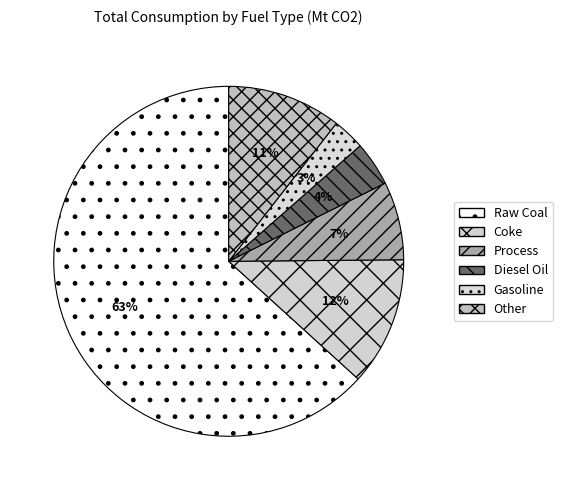

To the nearest percent, what is the average slice percentage?

17%